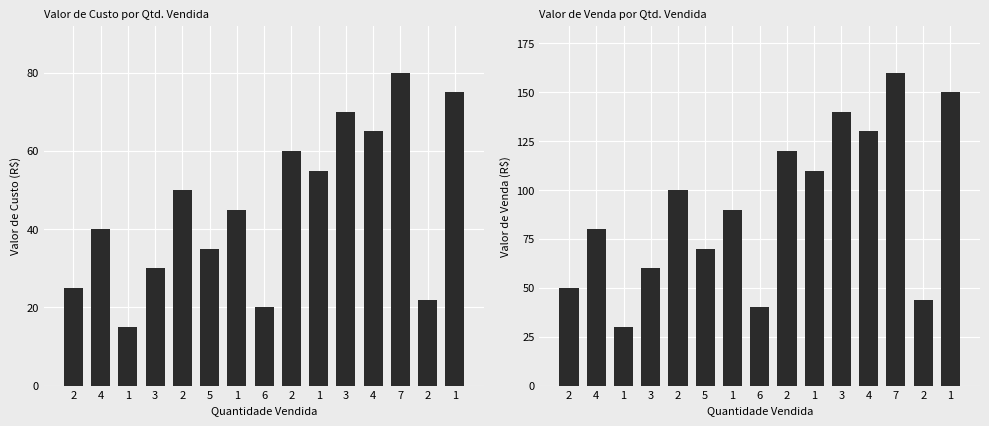

List the series in order of their overall mean, highest first.

Valor de Venda, Valor de Custo